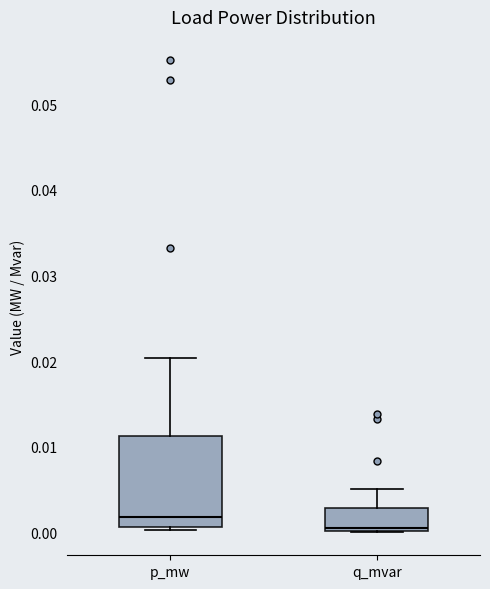

Where does the upper whisker of the box for p_mw end on the y-axis? The values are not printed on the chart, so give them approximately, as read against the axis.

0.020